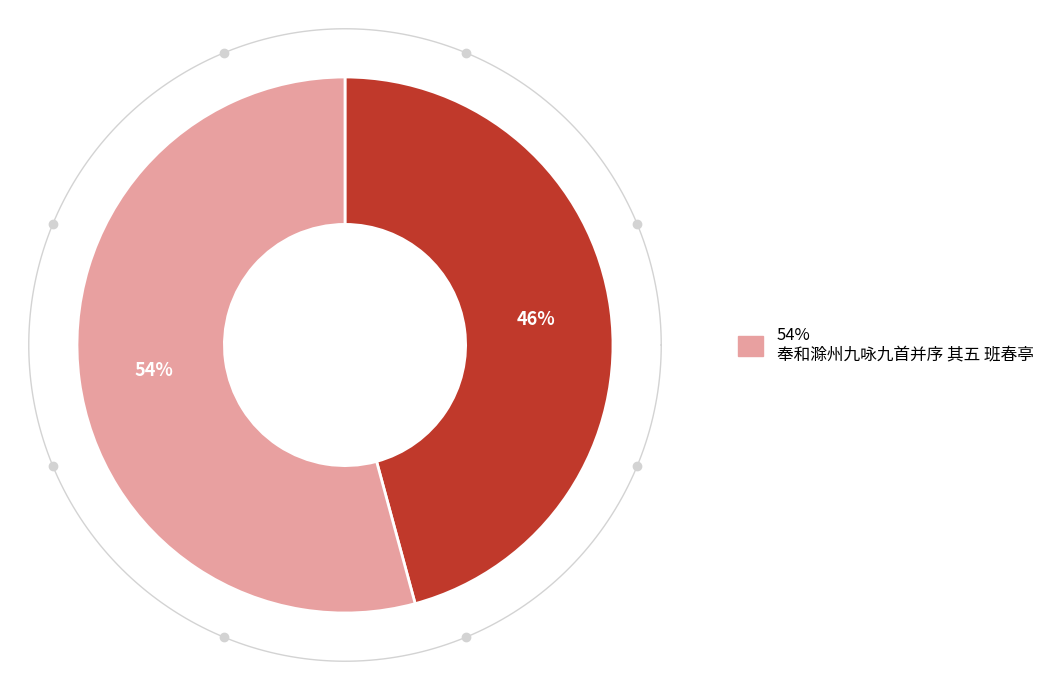

To the nearest percent, what is the difference between the largest and smallest slice percentages?

8%